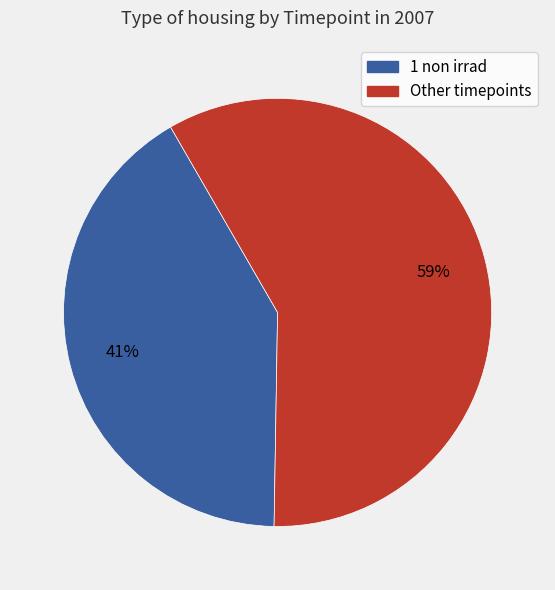

To the nearest percent, what is the average slice percentage?

50%